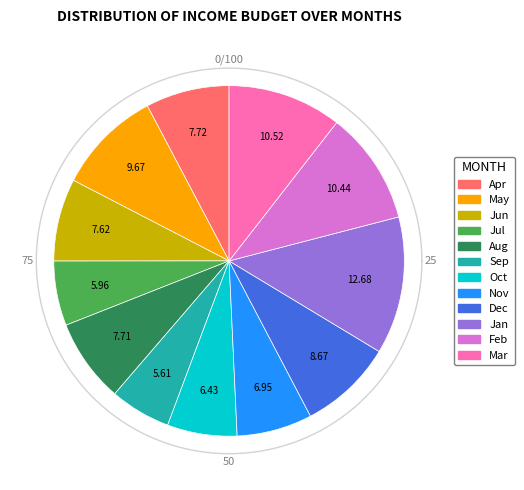

The Dec-24 slice represents 3% of the pie. True or false?

False